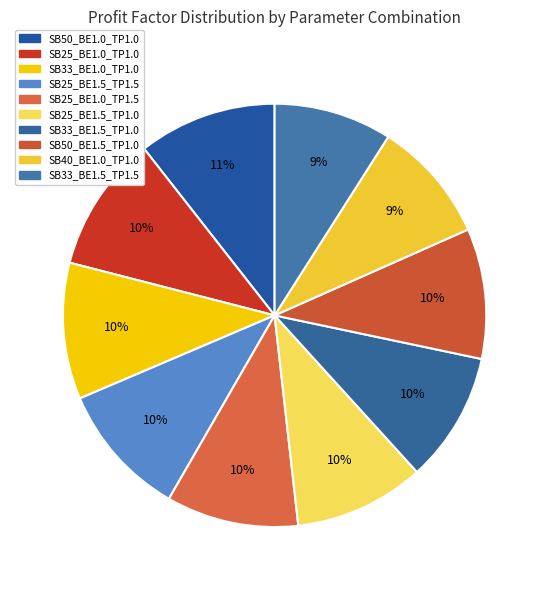

Count the number of slices in the pie.

10